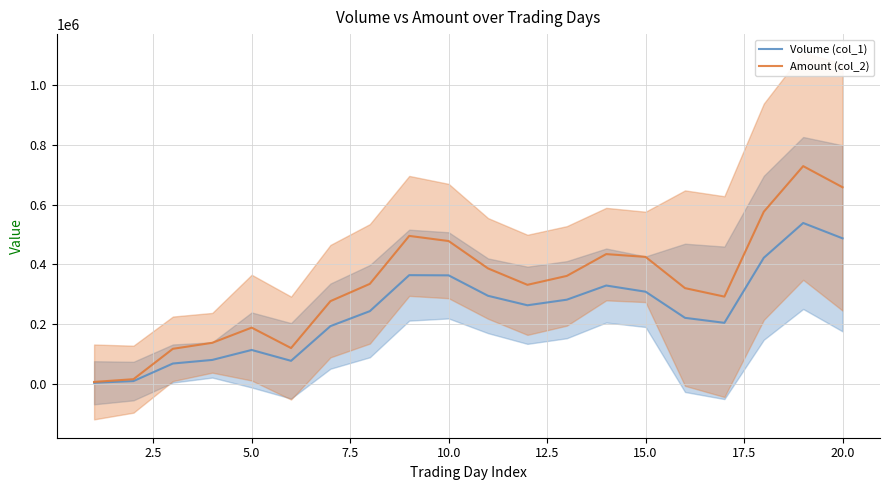

What is the highest value of the Volume (col_1) series?

538666.7